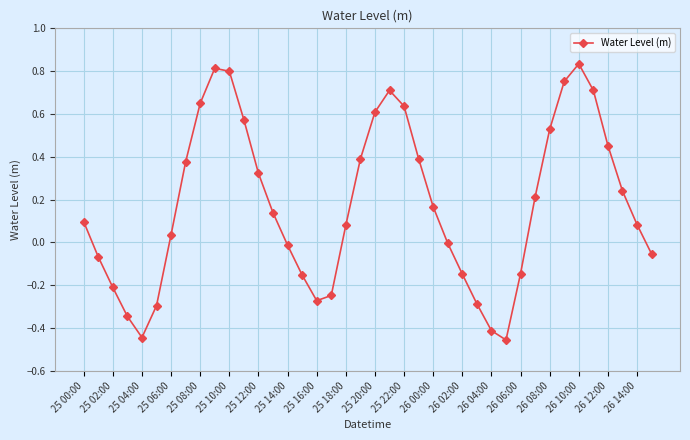

What is the difference between the maximum and second lowest values?

1.3